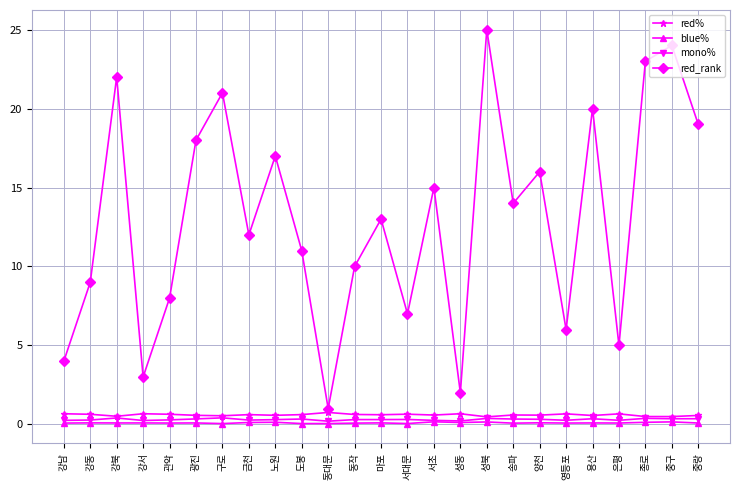

What are all the series names shown in the legend?

red%, blue%, mono%, red_rank